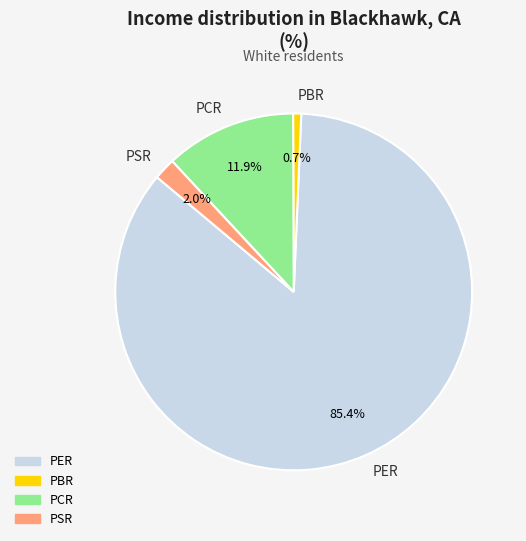

Approximately how many times larger is the value at PCR compared to PBR?

16.2